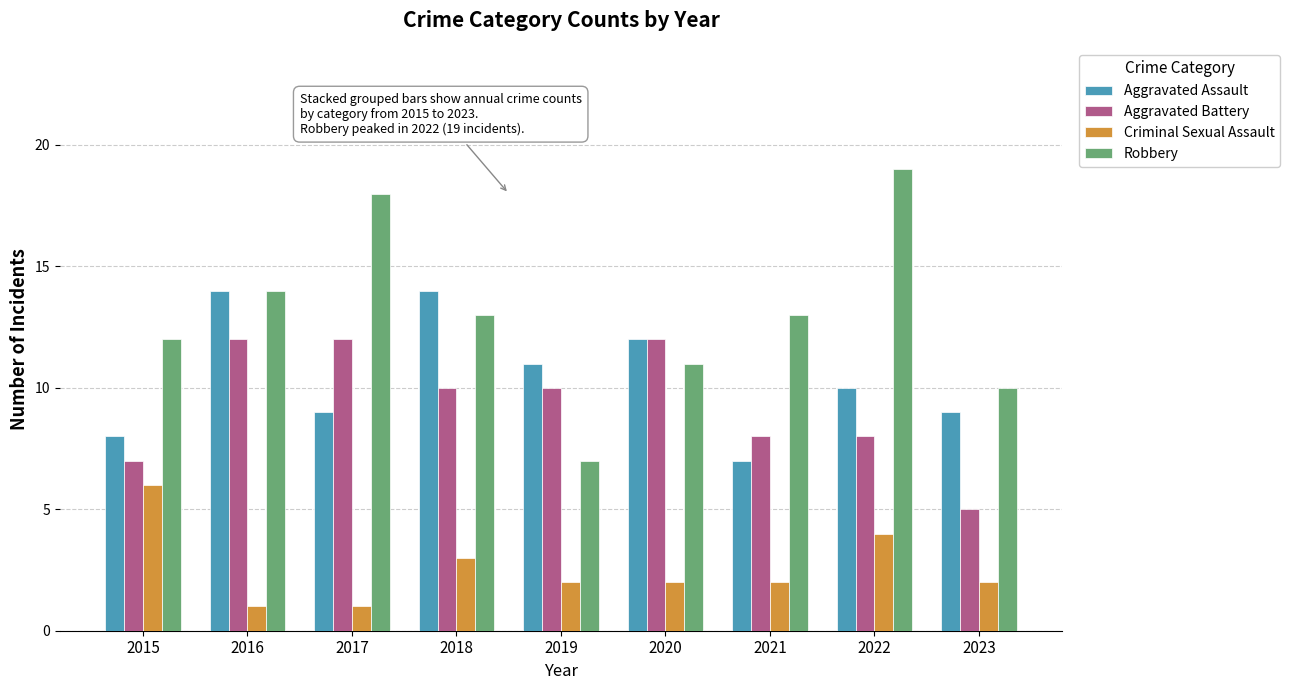

What is the difference between the Aggravated Battery values at 2021 and 2019?

2